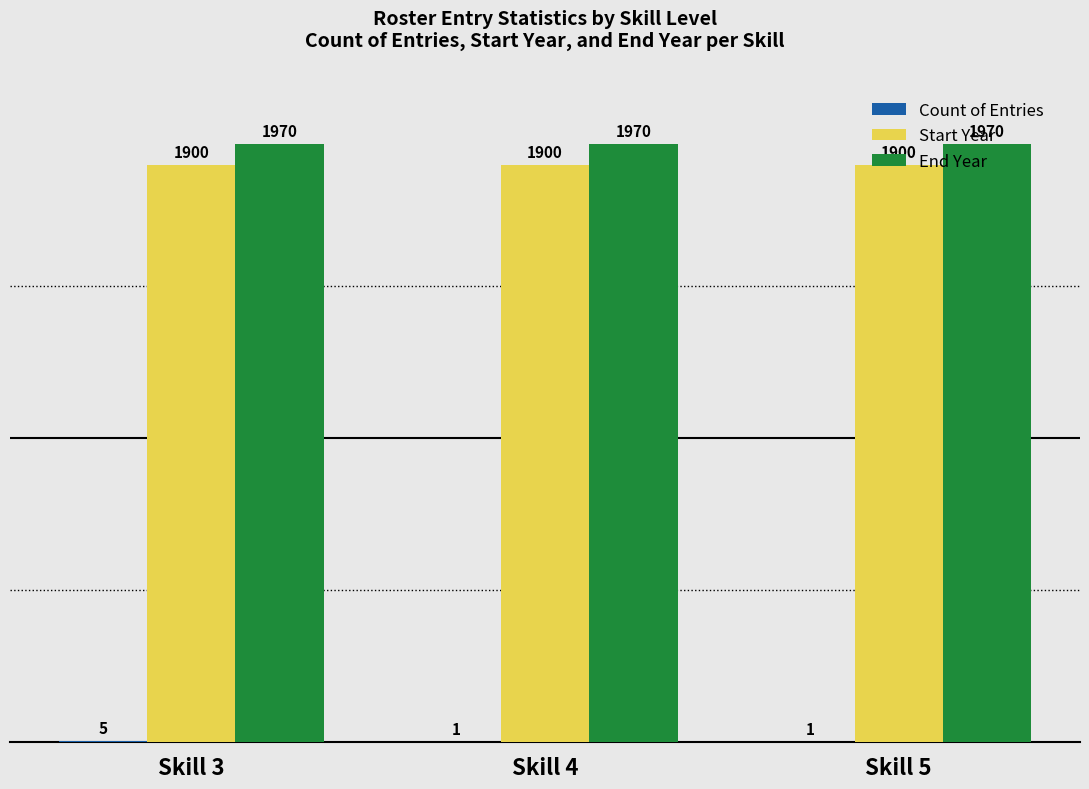

The value of End Year at Skill 5 is 527. True or false?

False